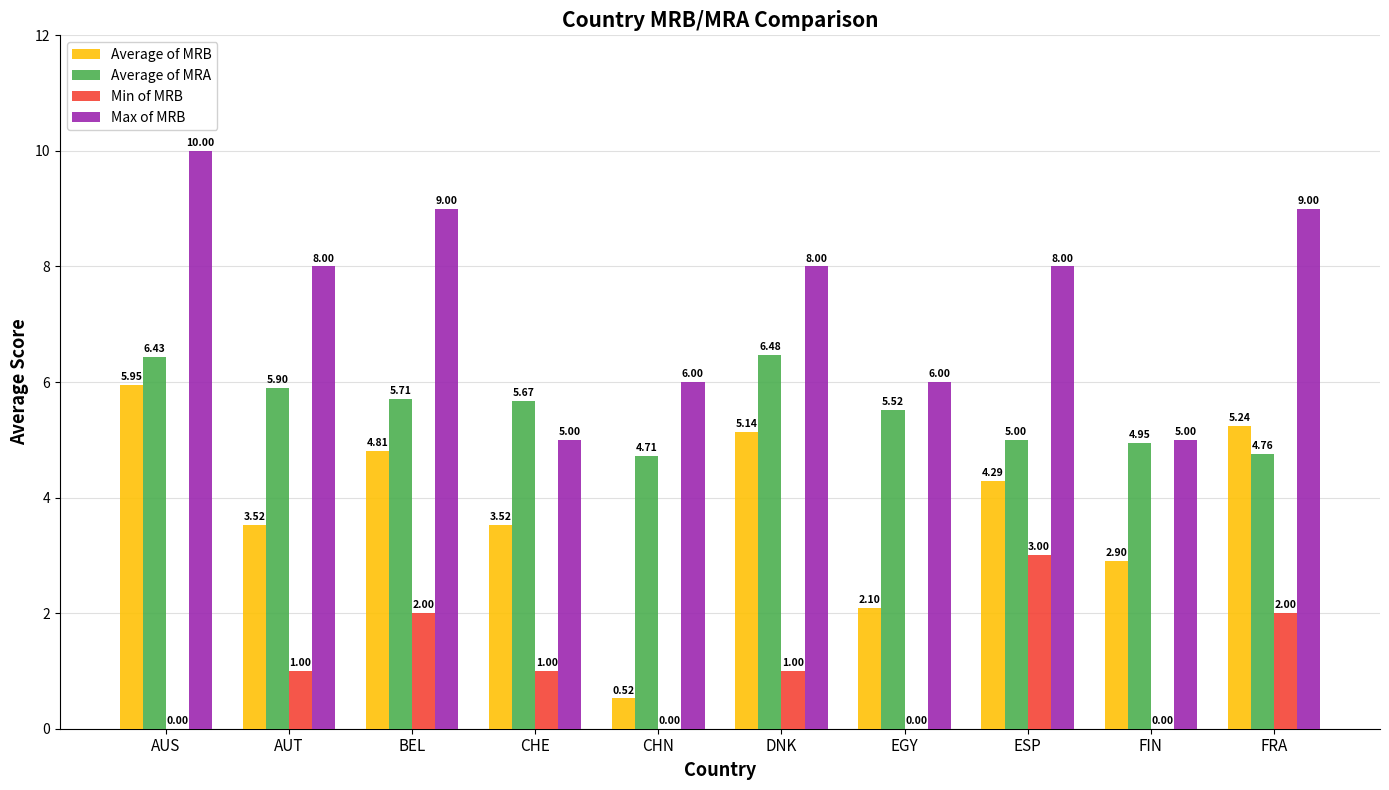

Which category has the highest value in the Max of MRB series?

AUS